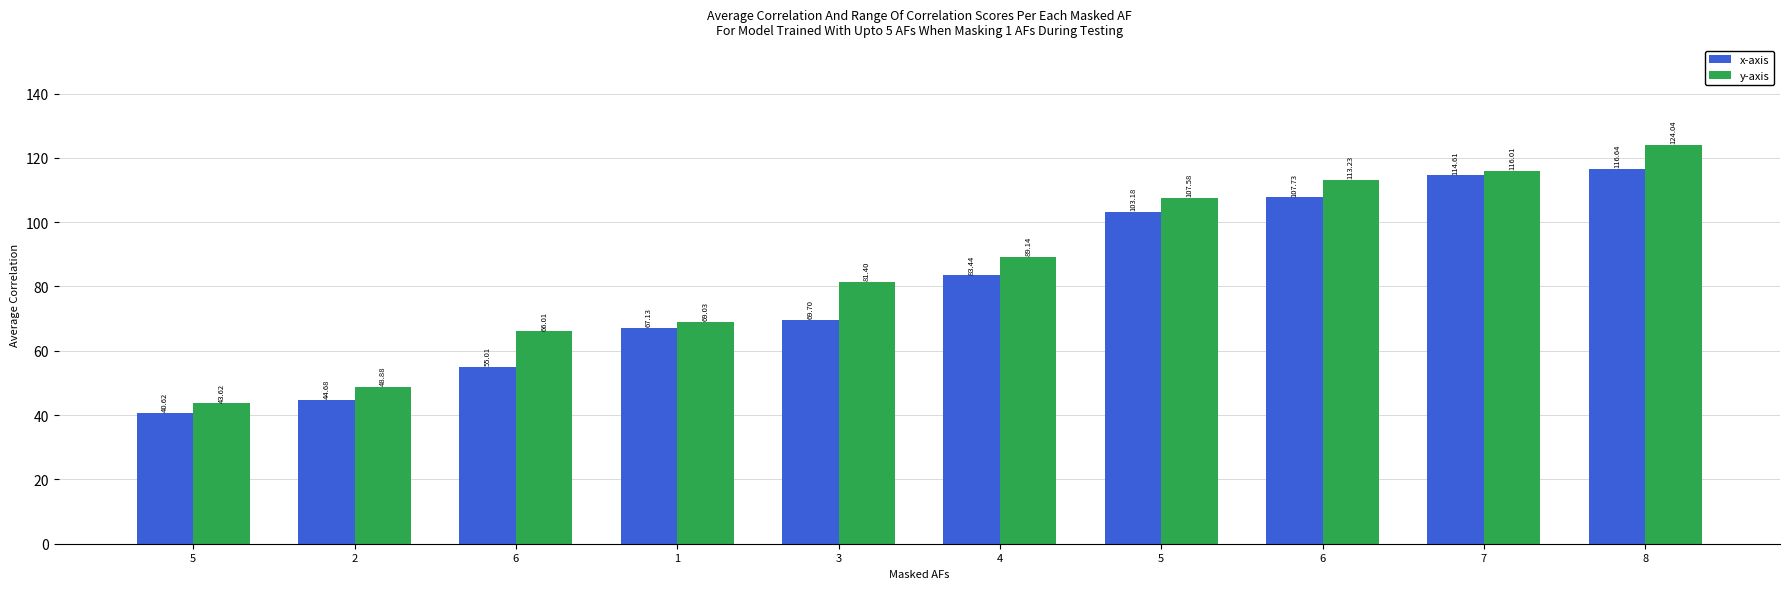

How many values in the x-axis series exceed 83?

5